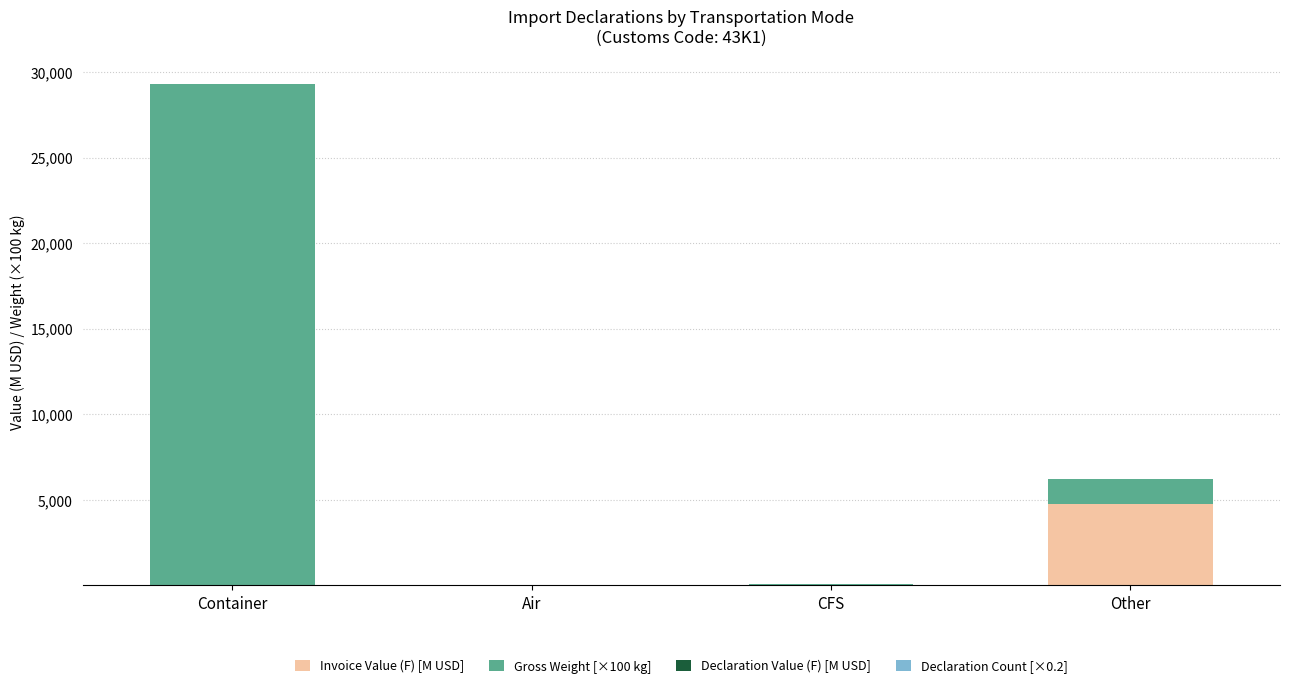

At which category is the sum across all series the highest?

Container